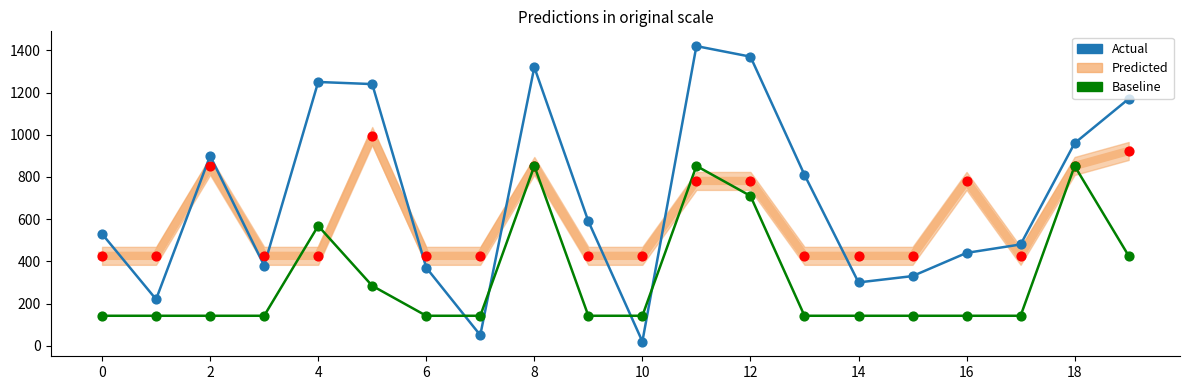

Which series reaches the maximum Y coordinate?

Actual